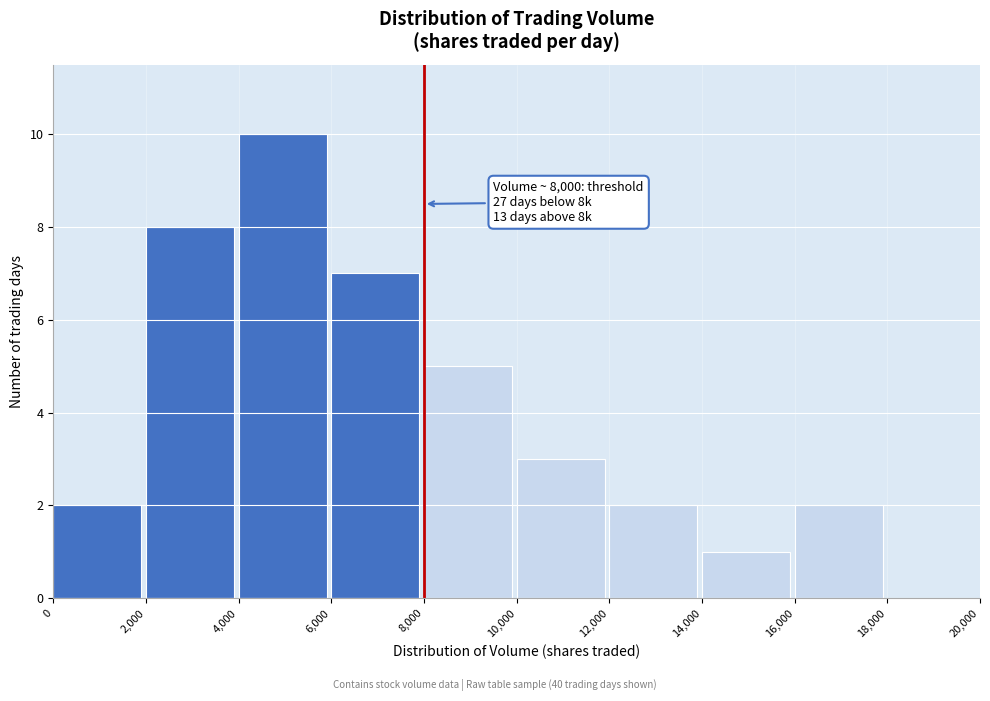

Over which range of the x-axis is the bar tallest?

4,000 to 6,000